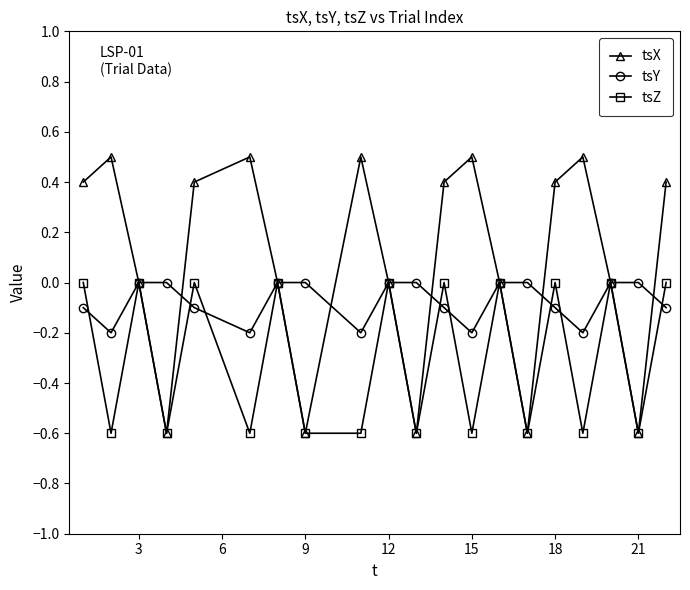

List the series in order of their overall mean, lowest first.

tsZ, tsY, tsX